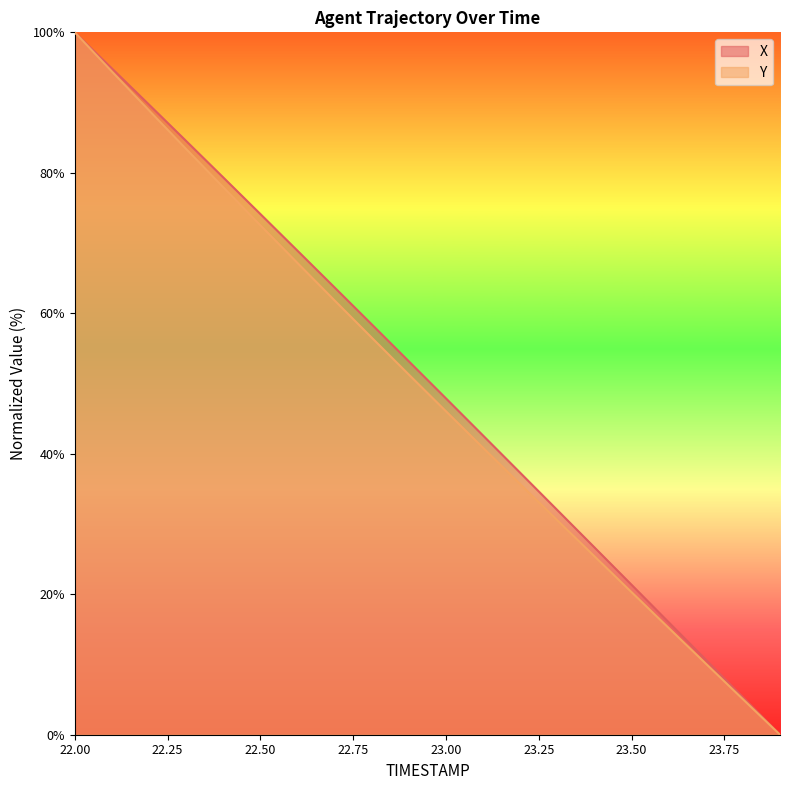

True or false: Y has a value of 25.4 at 23.4.

True